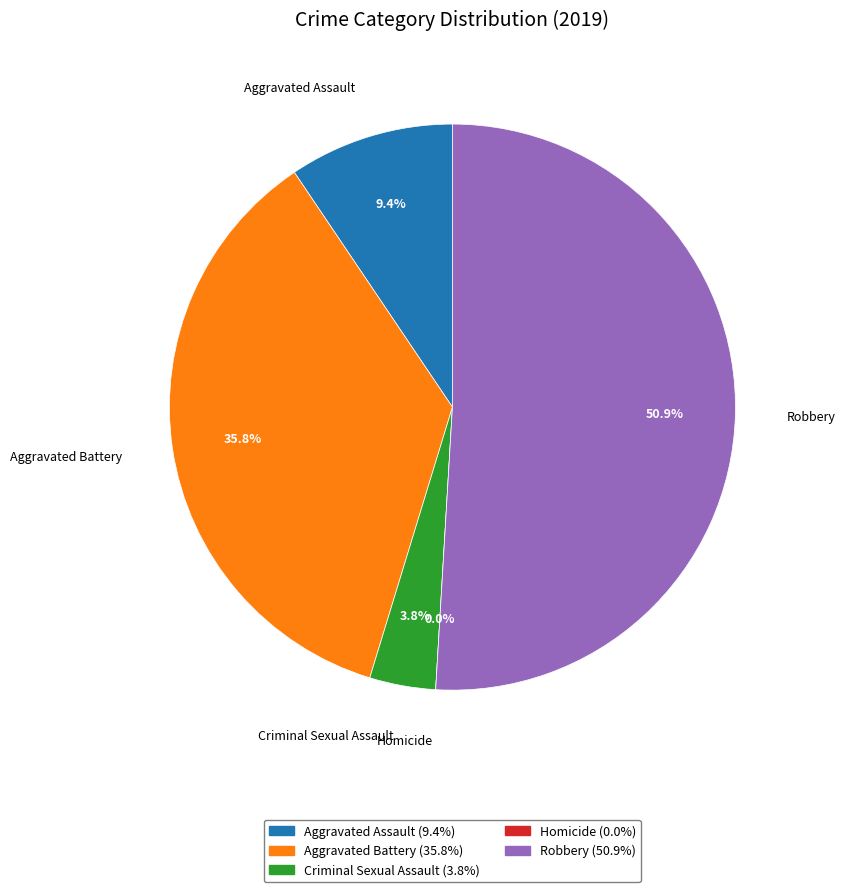

To the nearest percent, what is the average slice percentage?

20%